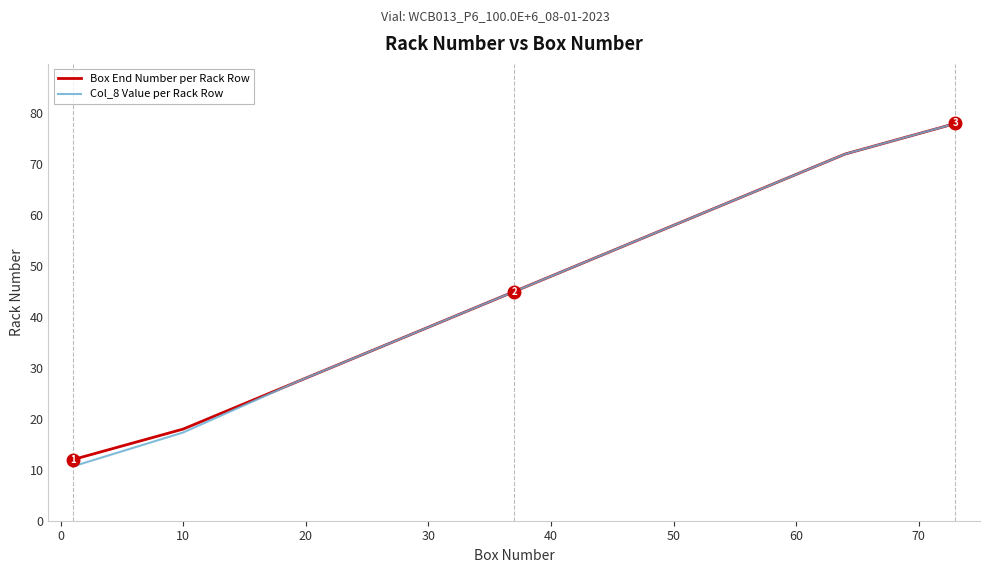

Reading right to left, extract all data points from this chart.

Box End Number per Rack Row: 78.0	72.0	63.0	54.0	45.0	36.0	27.0	18.0	12.0
Col_8 Value per Rack Row: 78.0	72.0	63.0	54.0	45.0	36.0	27.0	17.3	10.7